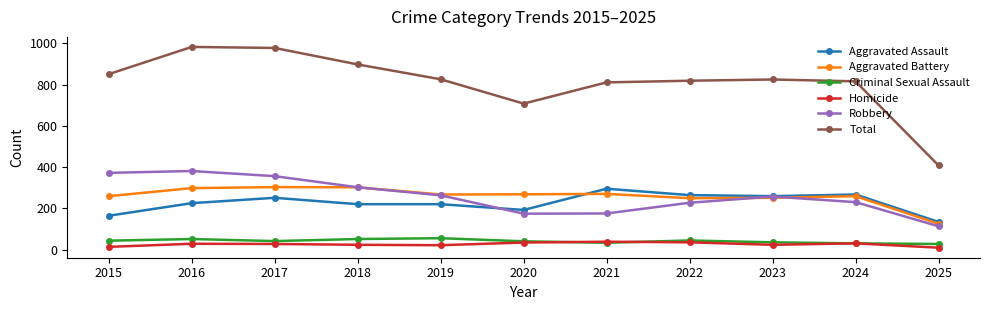

What is the difference between the highest and lowest values at 2016?

955